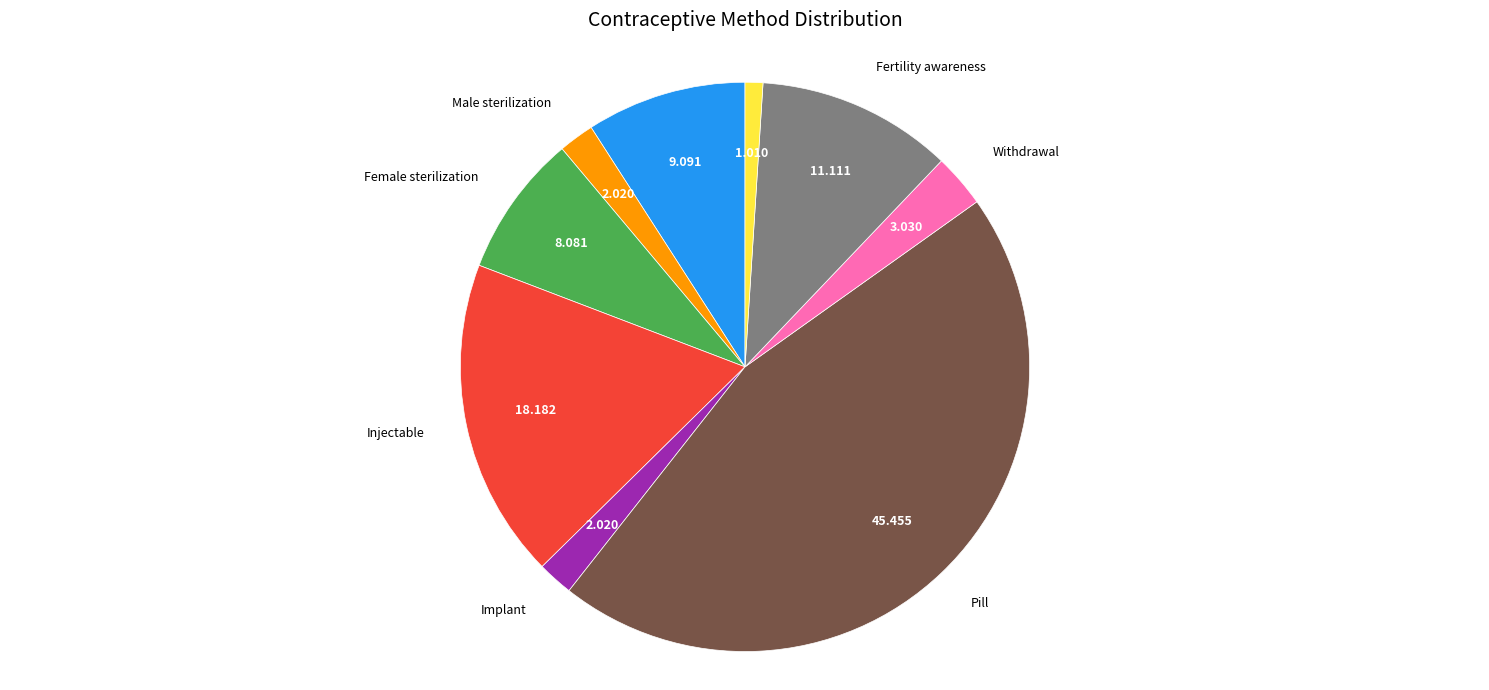

Is there any slice that represents more than half of the pie?

No